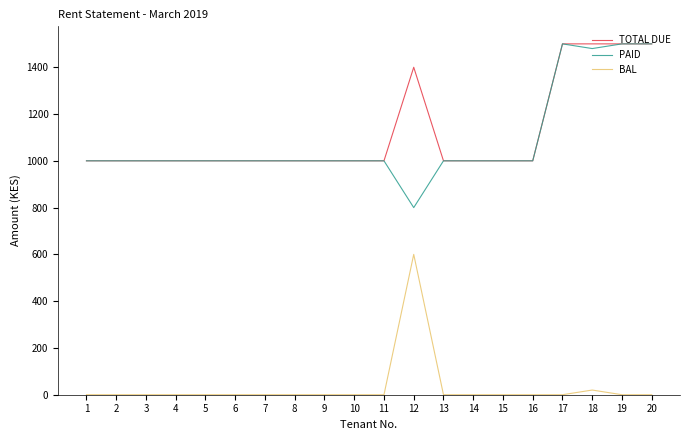

True or false: TOTAL DUE and BAL intersect in this chart.

False